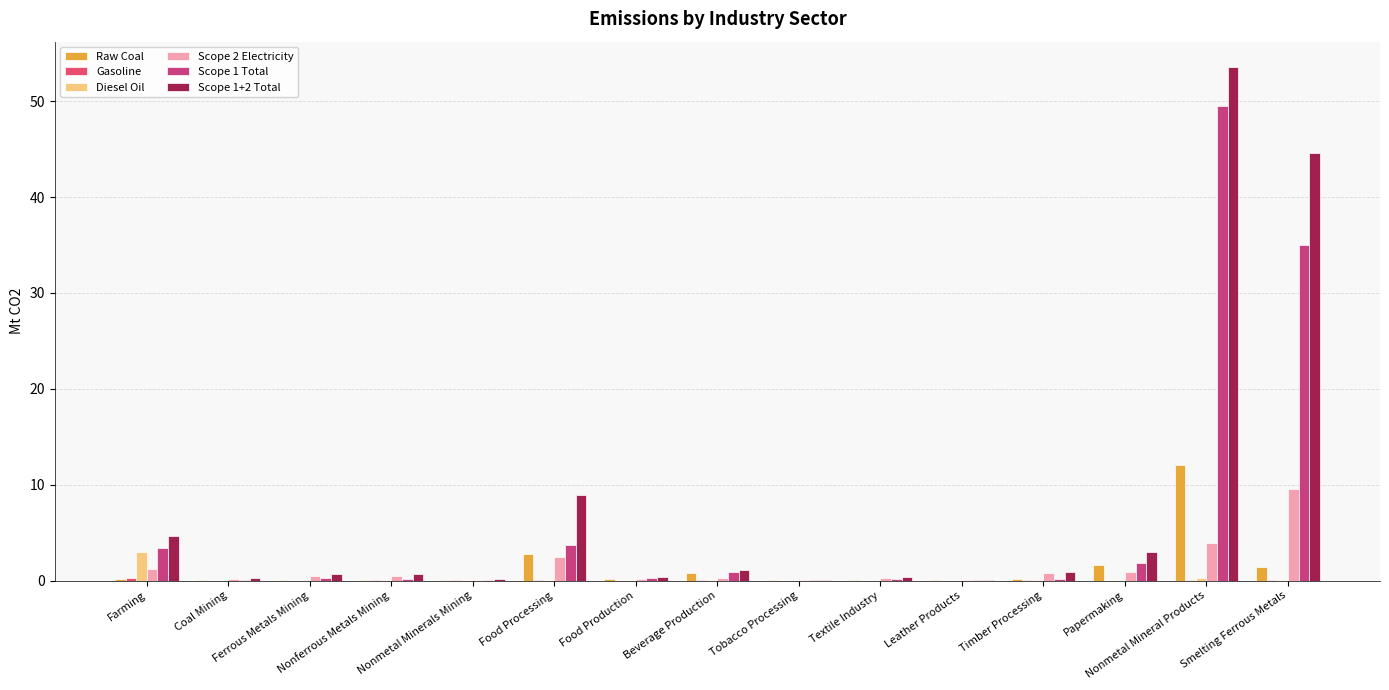

How many series are shown in this chart?

6